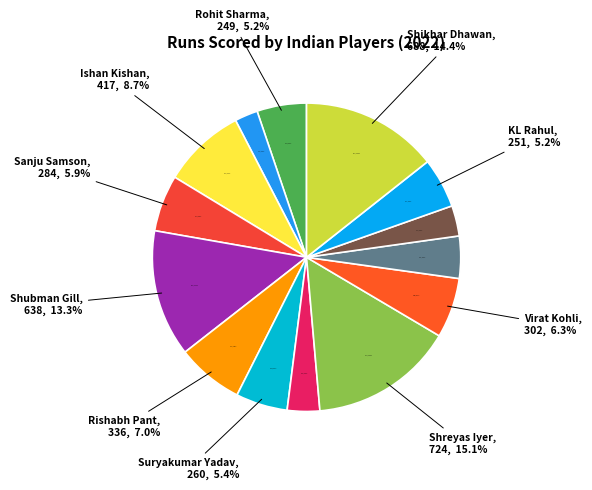

What is the change in value from Sanju Samson to Washington Sundar?

-72